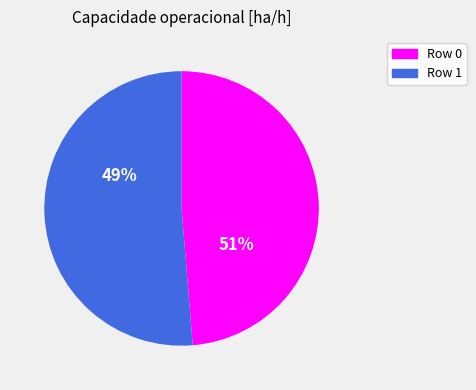

Is it true that 1 is 51% of the pie?

True